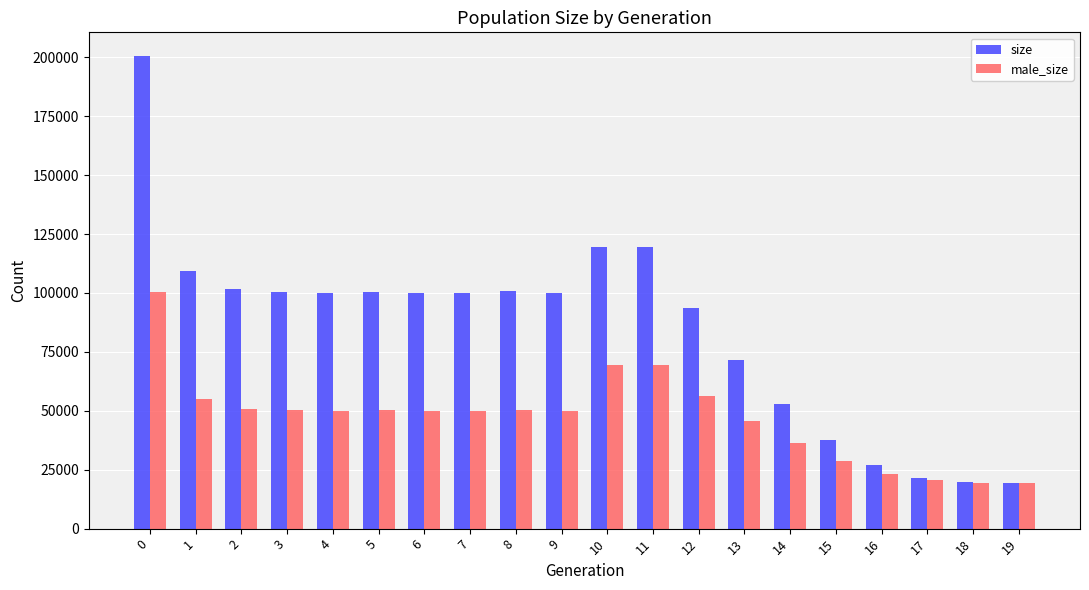

Is it true that male_size equals 30164 at 17?

False